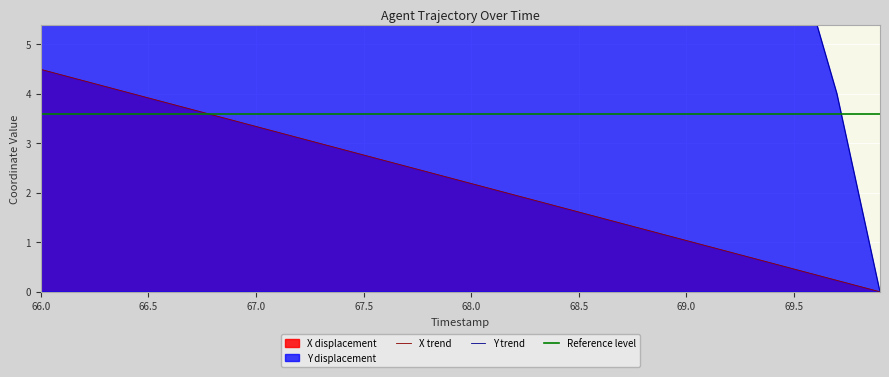

What is the maximum value for X trend?

4.5